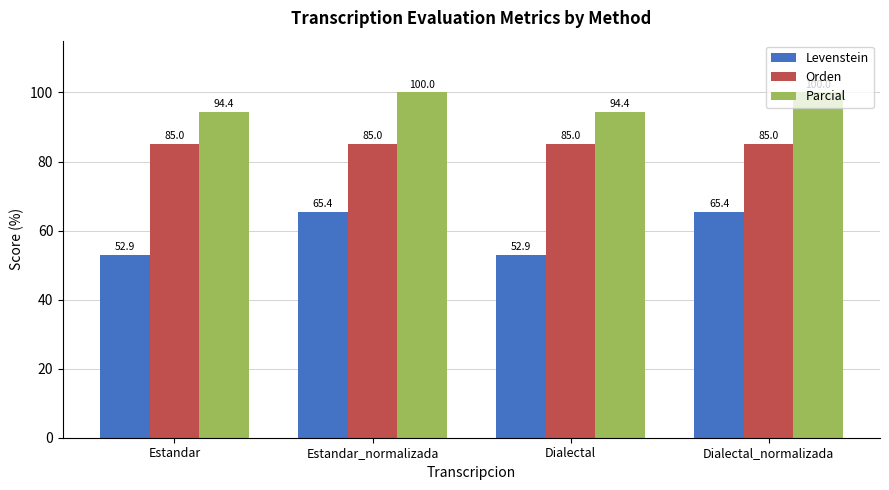

What is the spread (max minus min) of values at Estandar_normalizada?

34.6